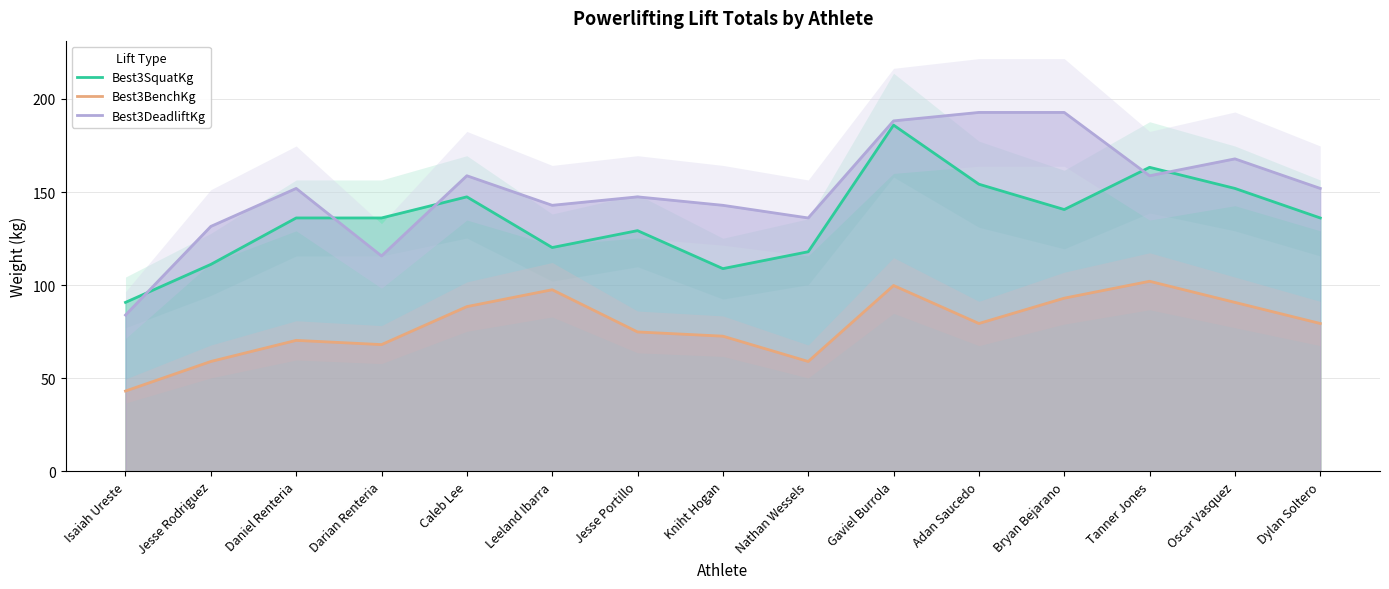

List the series in order of their peak value, highest first.

Best3DeadliftKg, Best3SquatKg, Best3BenchKg